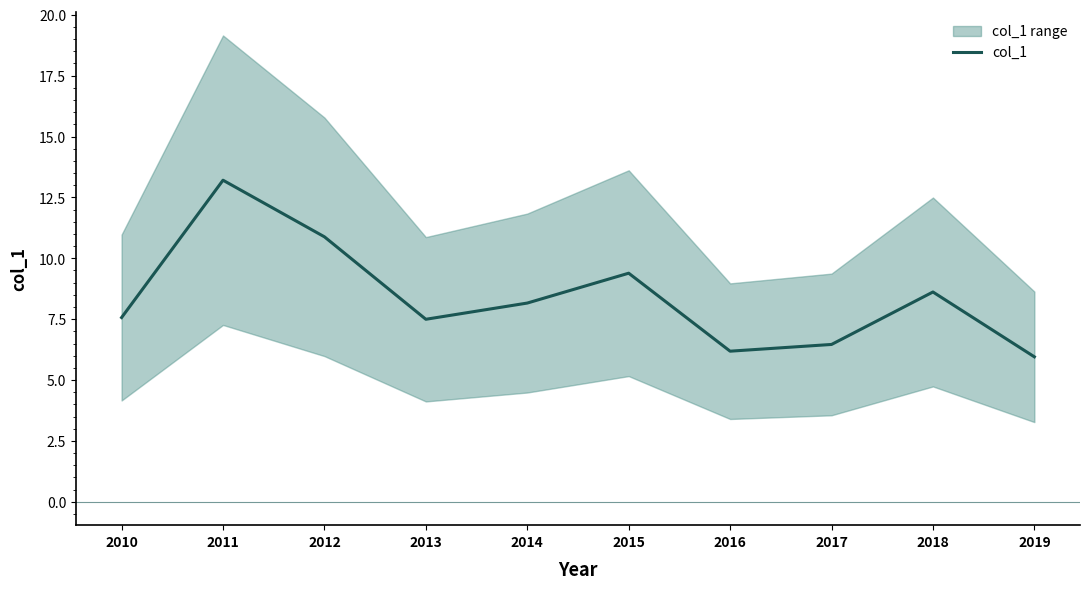

Reading left to right, extract all data points from this chart.

2010=7.6	2011=13.2	2012=10.9	2013=7.5	2014=8.2	2015=9.4	2016=6.2	2017=6.5	2018=8.6	2019=6.0